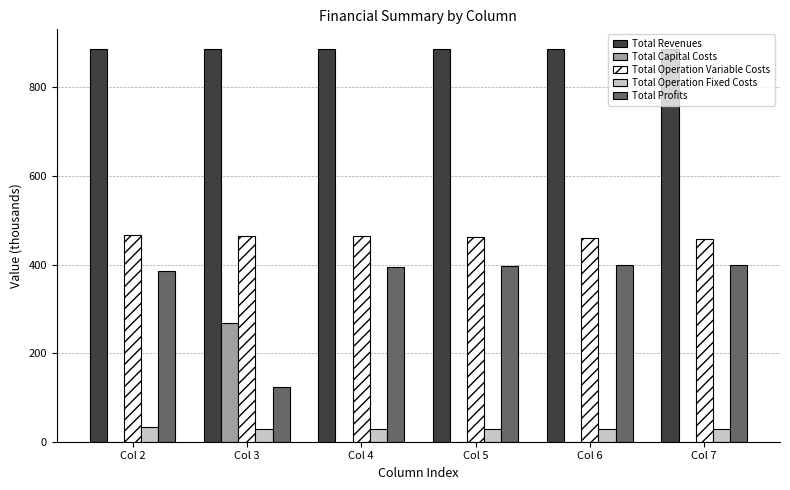

Are the bars horizontal?

No